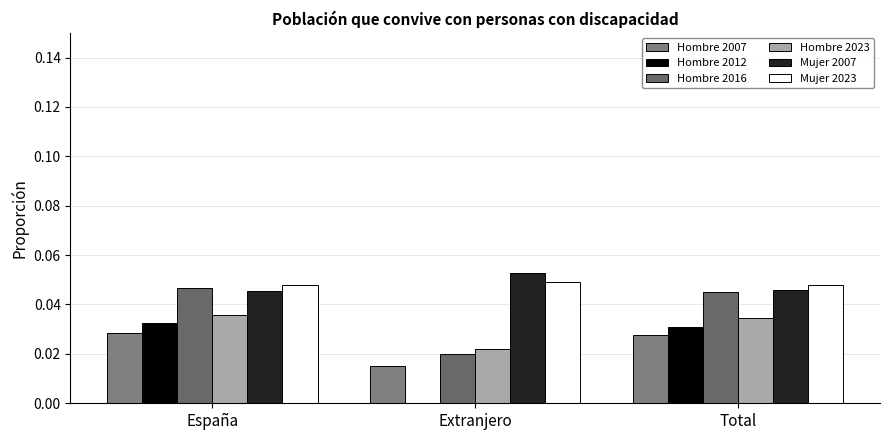

What is the value of the Mujer 2007 bar at the 2nd from the left?

0.1